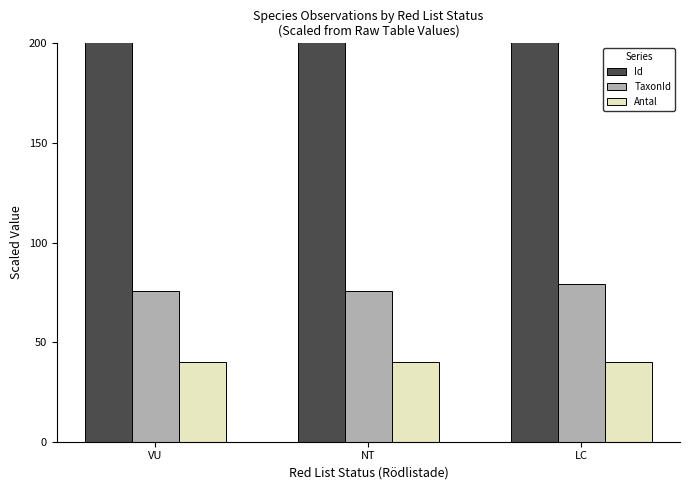

At how many categories does at least one series exceed 10909?

3